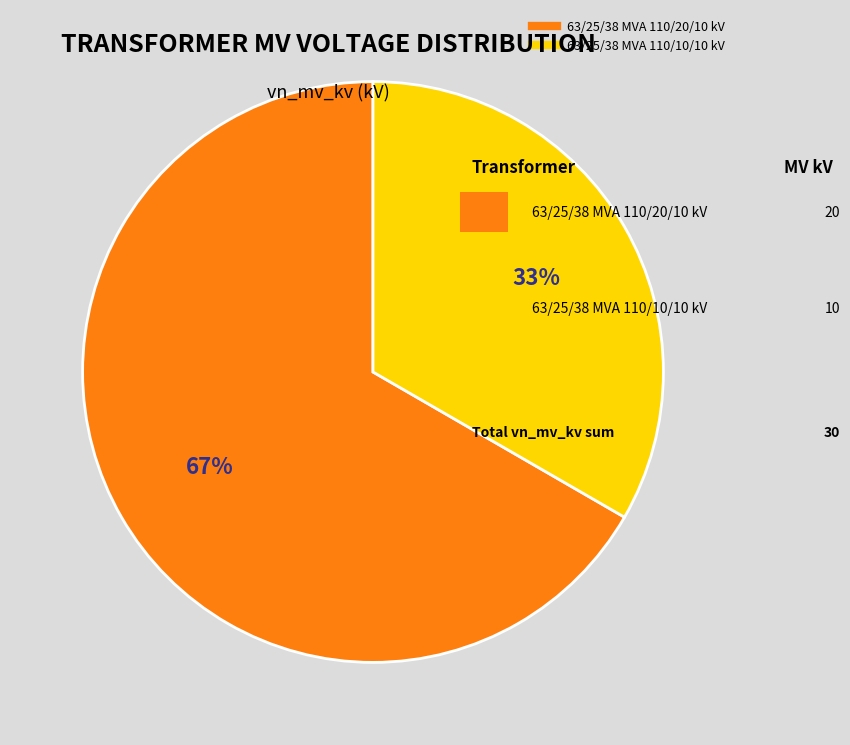

What is the majority slice?

63/25/38 MVA 110/20/10 kV